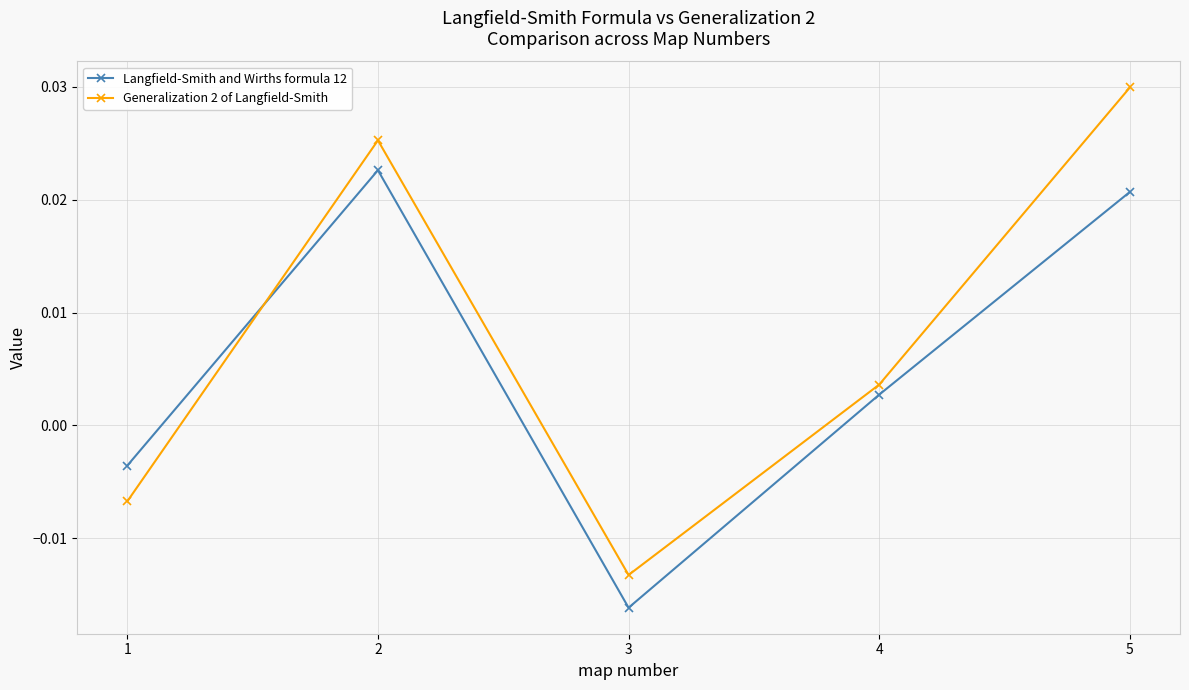

Where do Langfield-Smith and Wirths formula 12 and Generalization 2 of Langfield-Smith first cross each other?

1 and 2